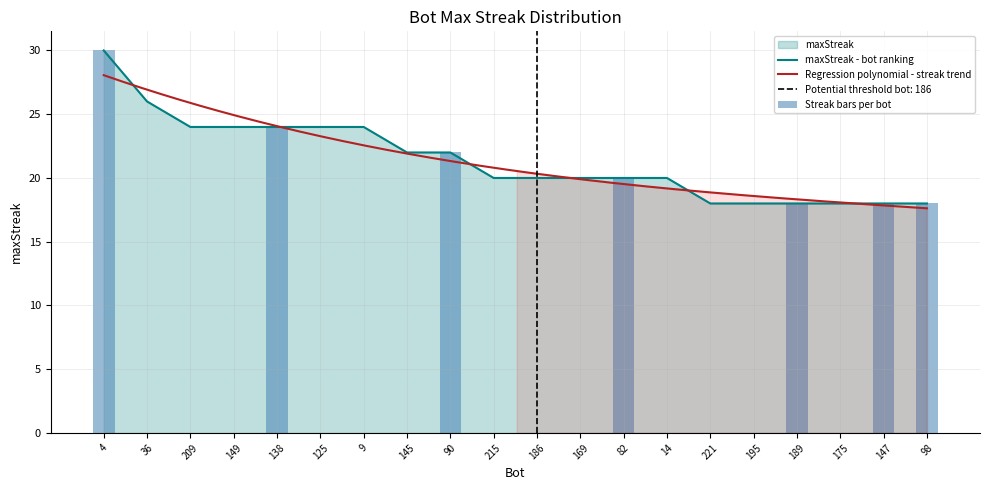

List the labels in order of value, largest first.

4, 36, 209, 149, 138, 125, 9, 145, 90, 215, 186, 169, 82, 14, 221, 195, 189, 175, 147, 98